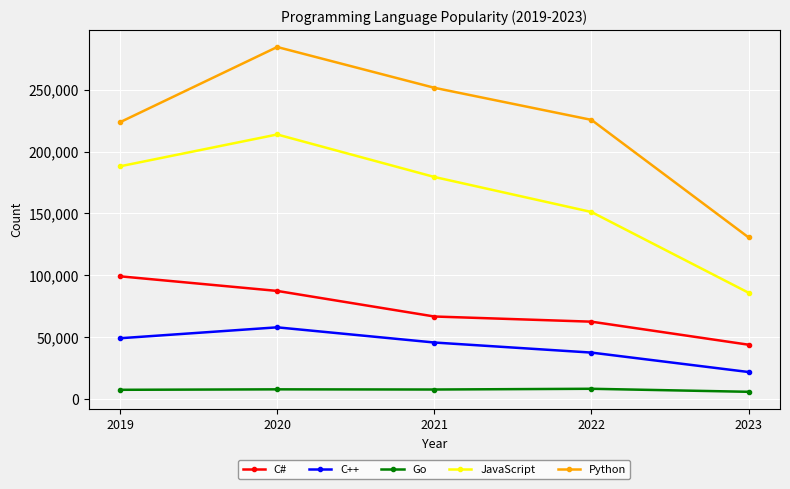

The value of C# at 2020 is 87422. True or false?

True